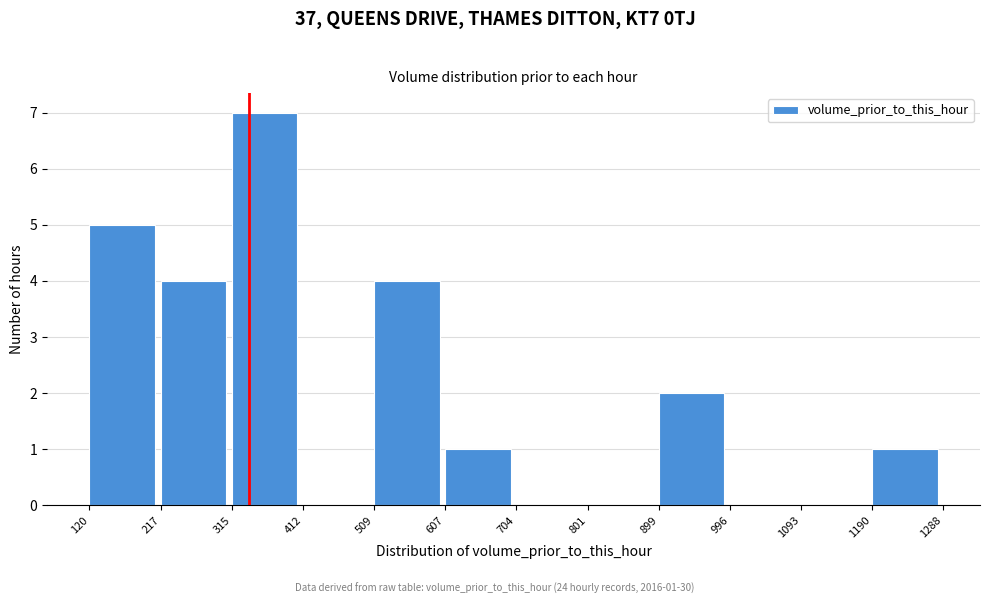

Over which range of the x-axis is the bar tallest?

315 to 412